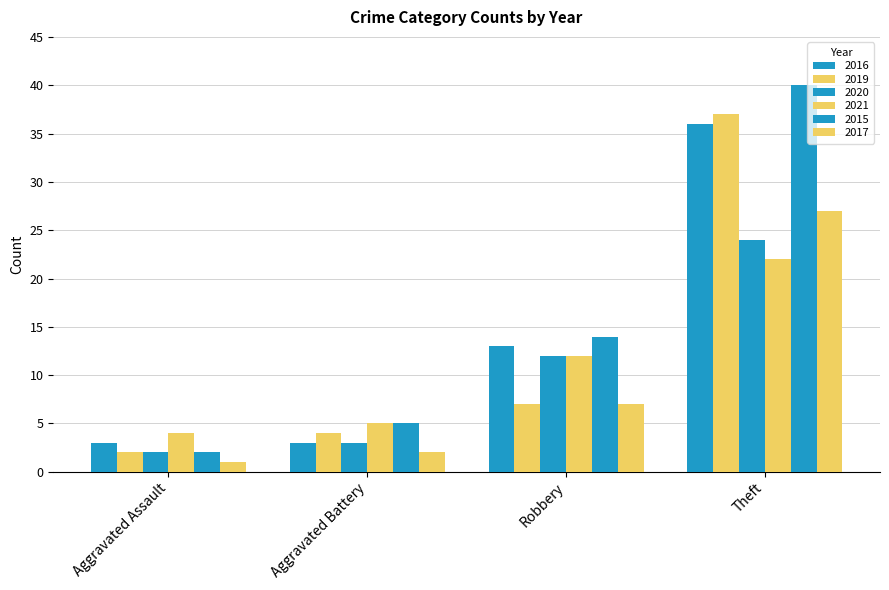

At Robbery, list the series in order from largest to smallest.

2015, 2016, 2020, 2021, 2019, 2017